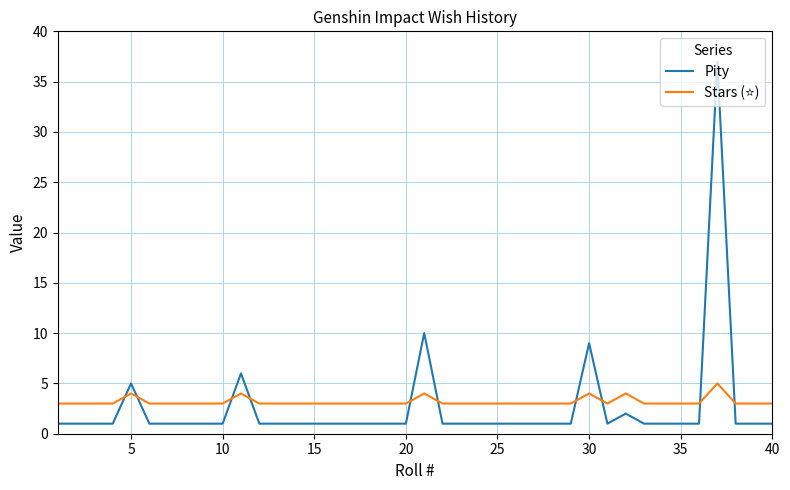

What is the greatest value displayed?

37